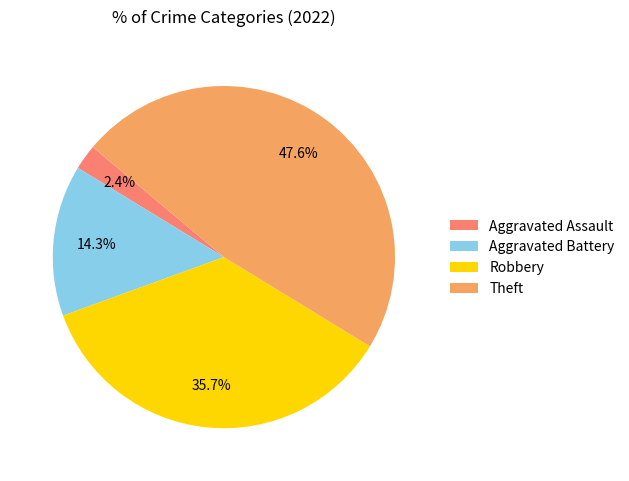

Count the number of slices in the pie.

4